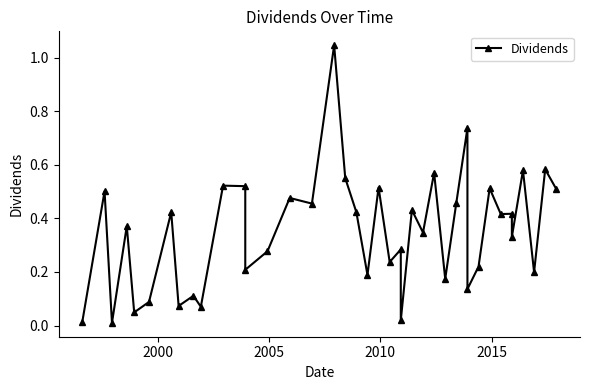

Reading right to left, transcribe all the data shown in this chart.

0.5	0.6	0.2	0.6	0.3	0.4	0.4	0.5	0.2	0.1	0.7	0.5	0.2	0.6	0.3	0.4	0.0	0.3	0.2	0.5	0.2	0.4	0.6	1.0	0.5	0.5	0.3	0.2	0.5	0.5	0.1	0.1	0.1	0.4	0.1	0.0	0.4	0.0	0.5	0.0